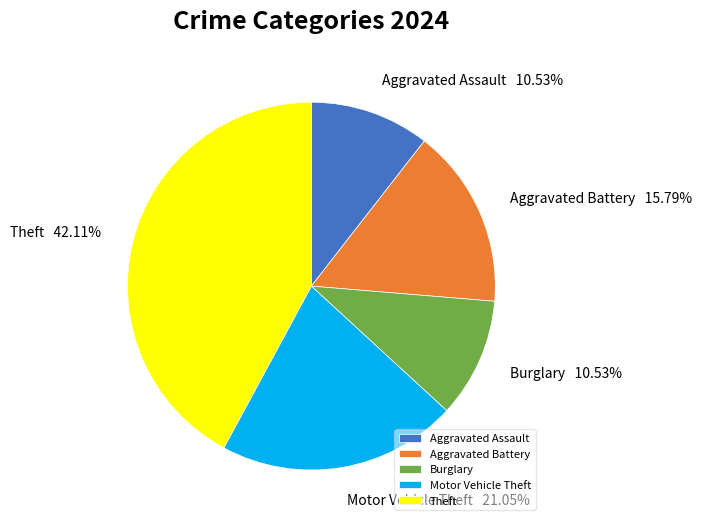

Does Burglary 10.53% represent more than half of the total?

No